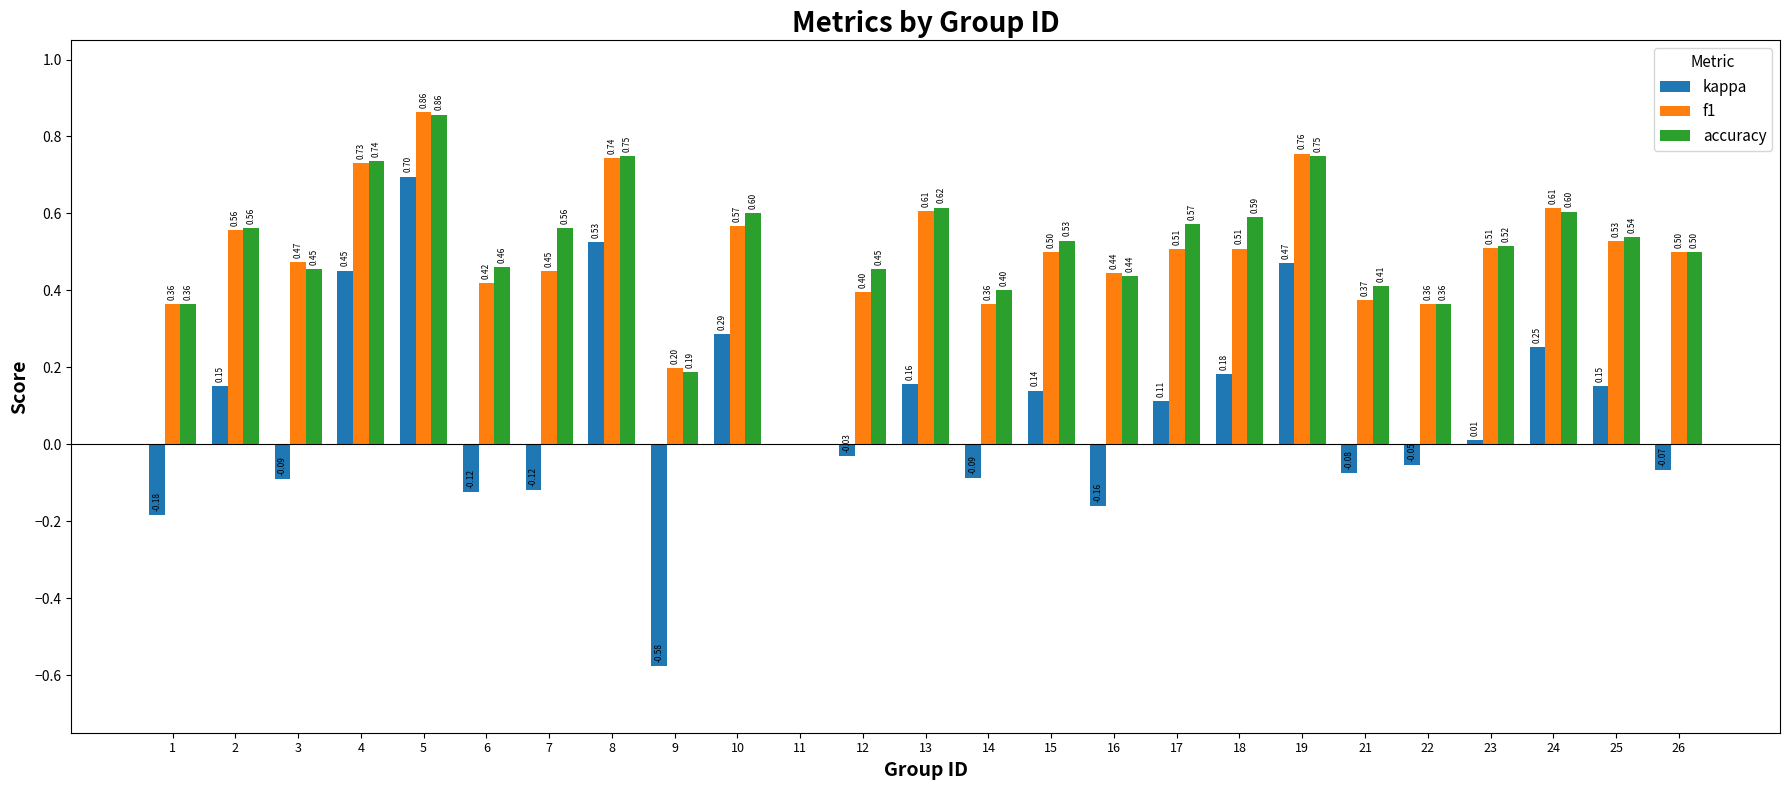

Is the value of accuracy at 16 greater than the value of f1 at 19?

No